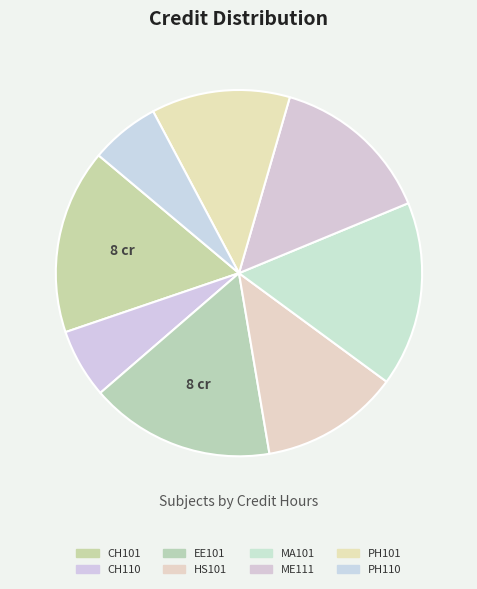

What is the change in value from MA101 to ME111?

-1